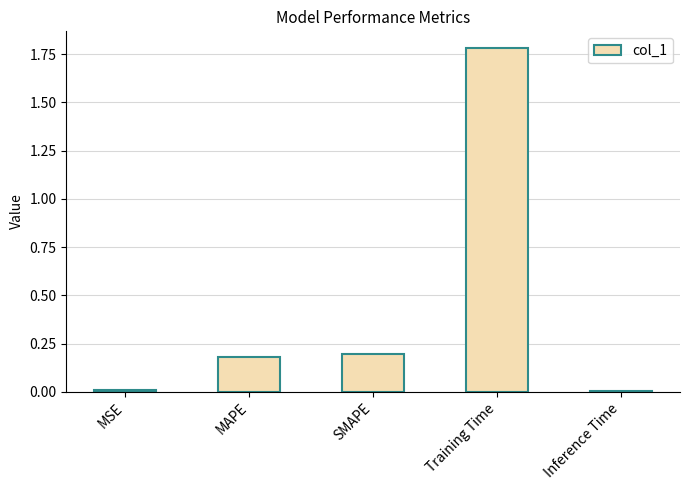

How many bars are there in total?

5